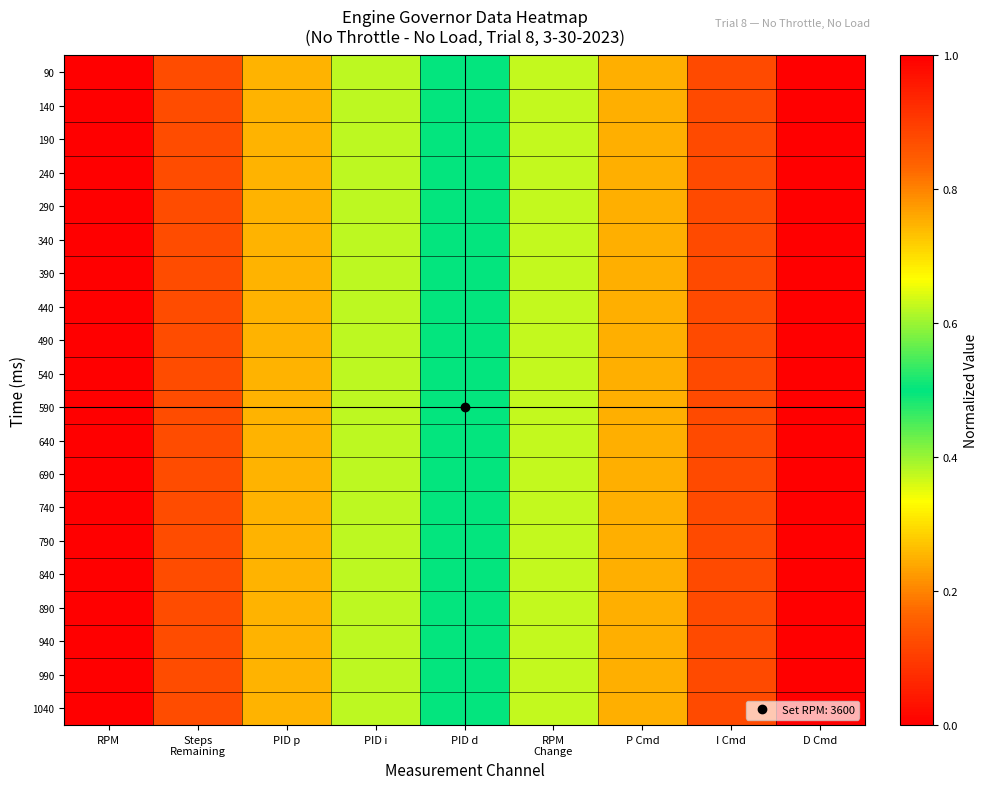

Which has a higher value, PID i or P Cmd?

P Cmd